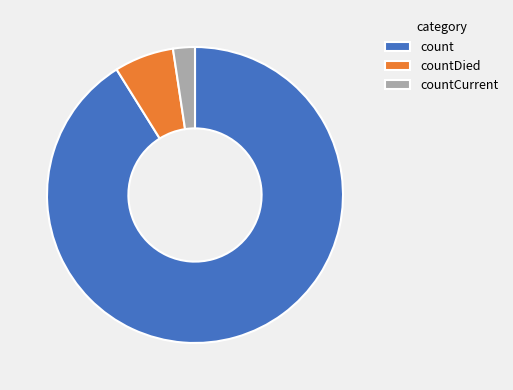

How many segments does this pie chart have?

3